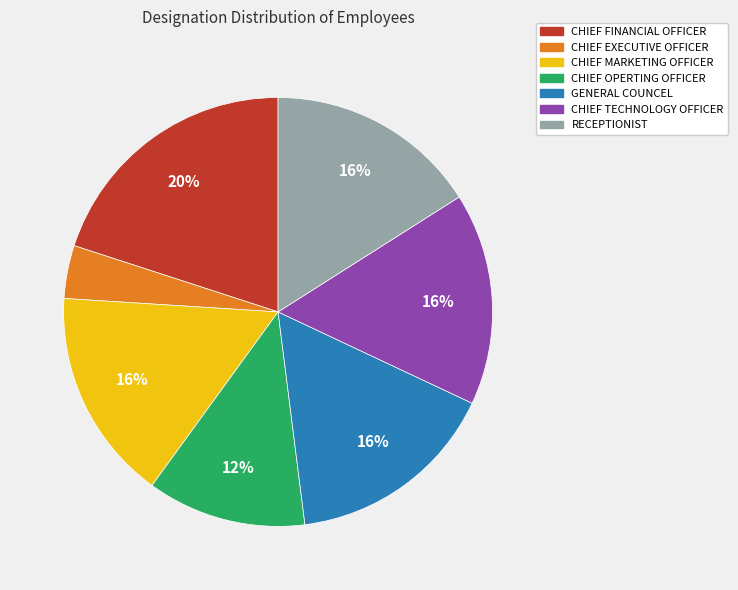

How many segments does this pie chart have?

7